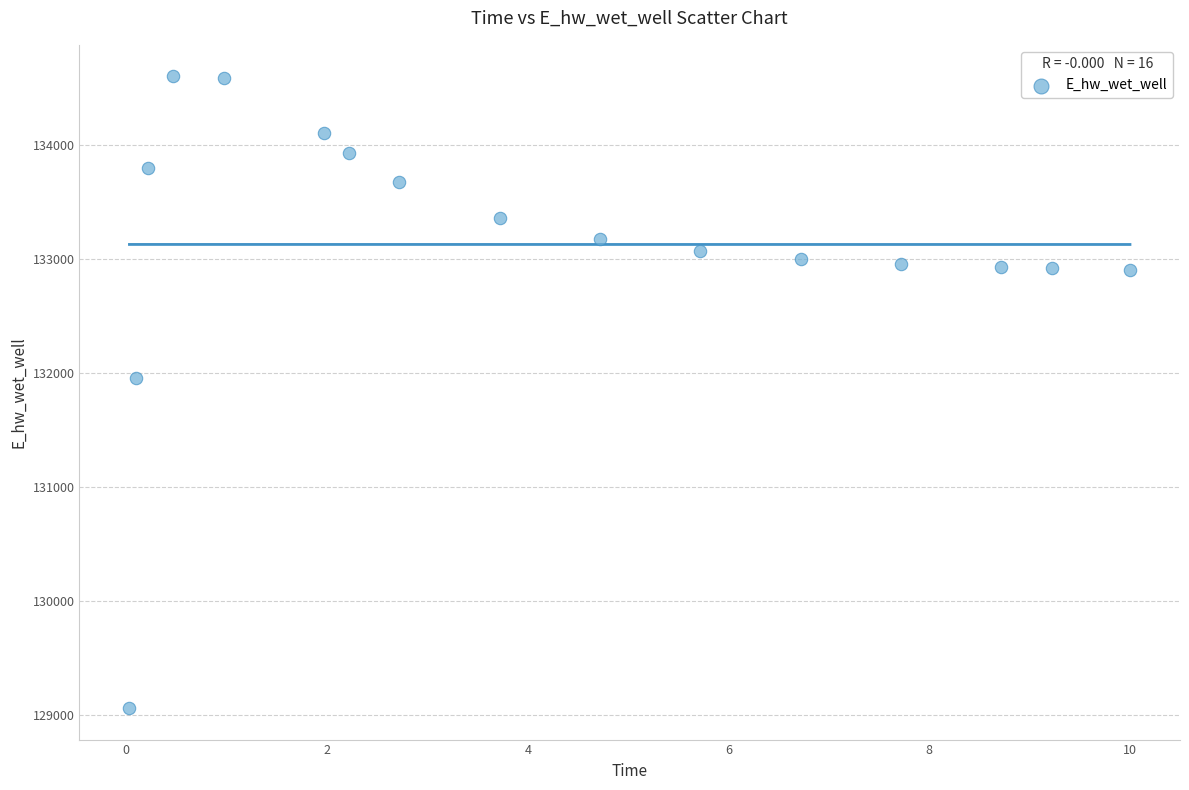

What Y value in the scatter plot is closest to 131830?

131951.4